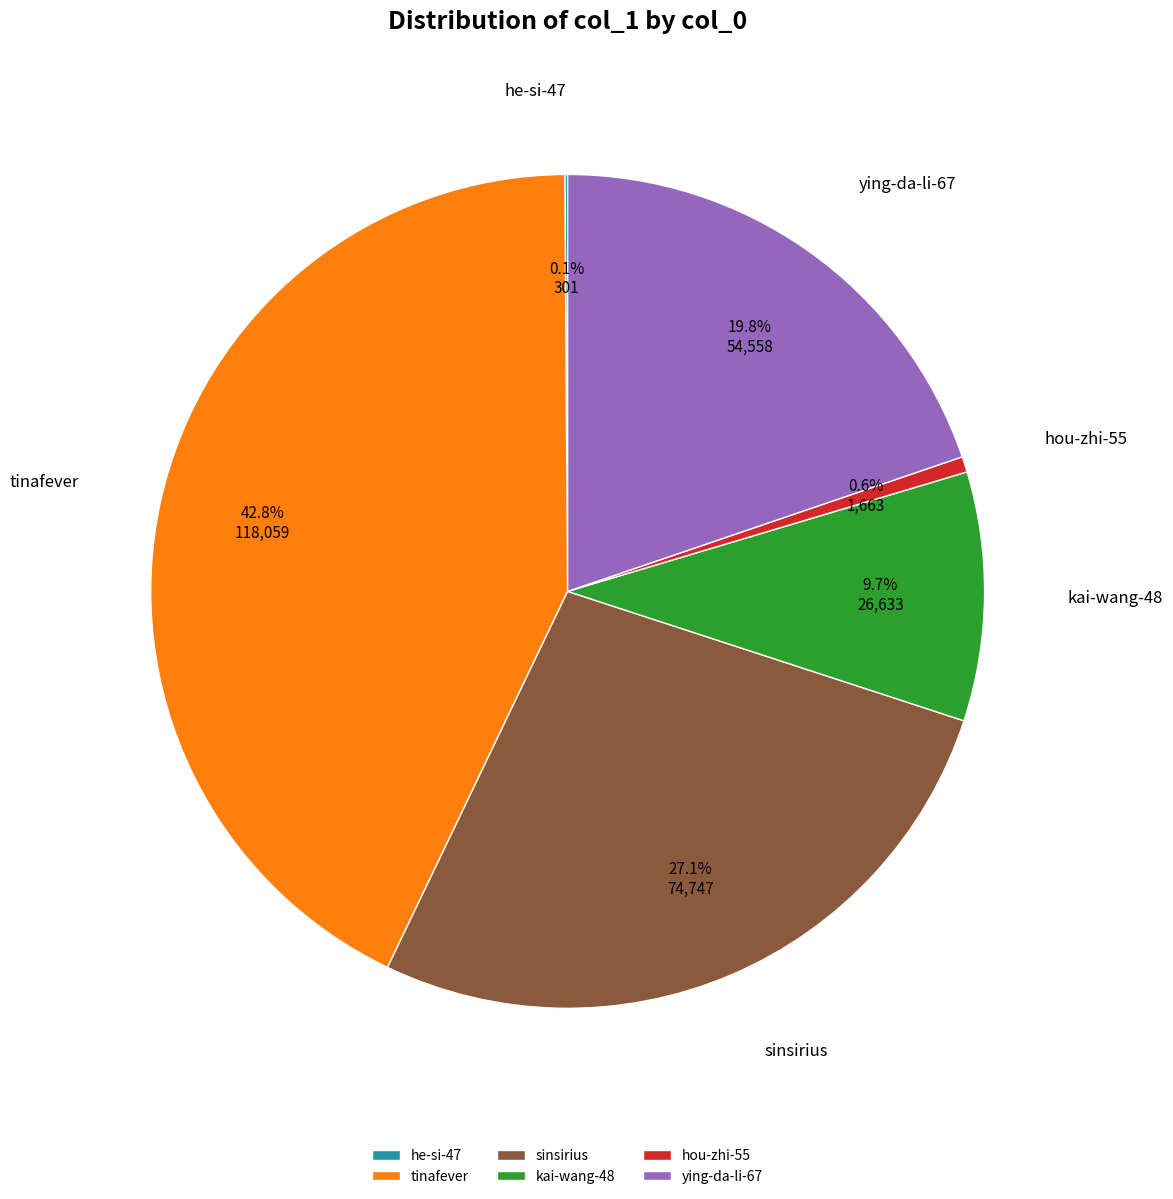

Combined, do kai-wang-48 and sinsirius account for over 50%?

No